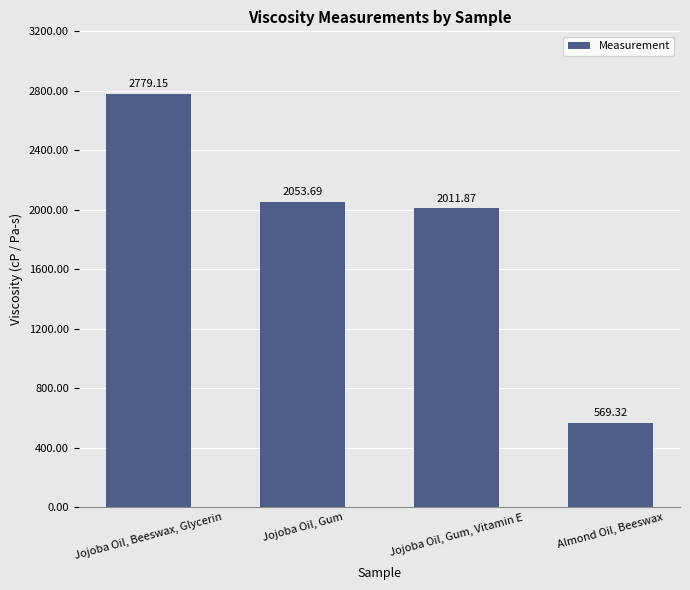

Count the number of data series in this chart.

1